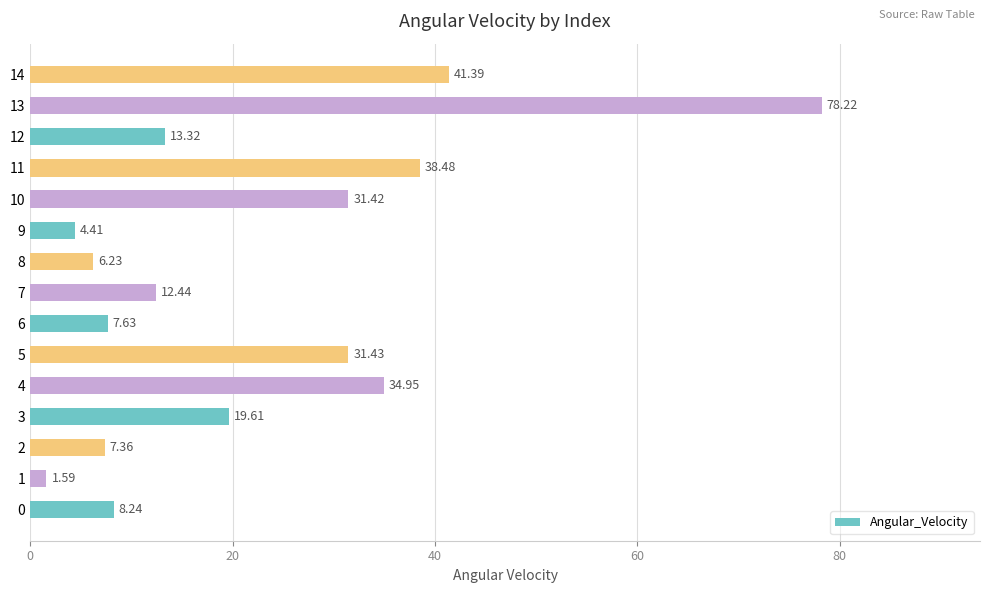

How many bars are there in total?

15